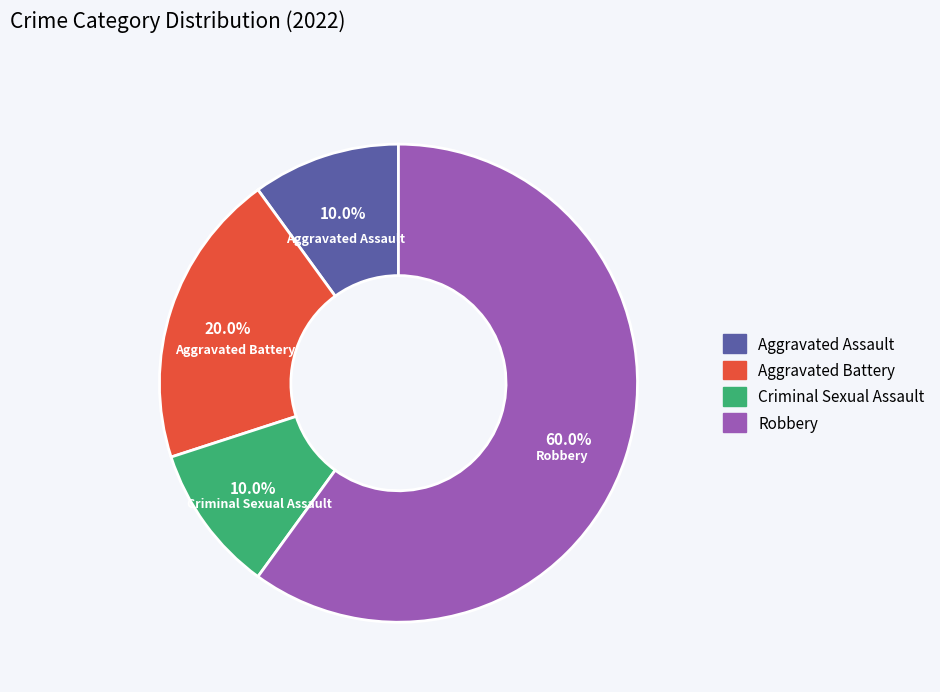

Combined, what portion of the pie is Criminal Sexual Assault and Robbery?

70.0%